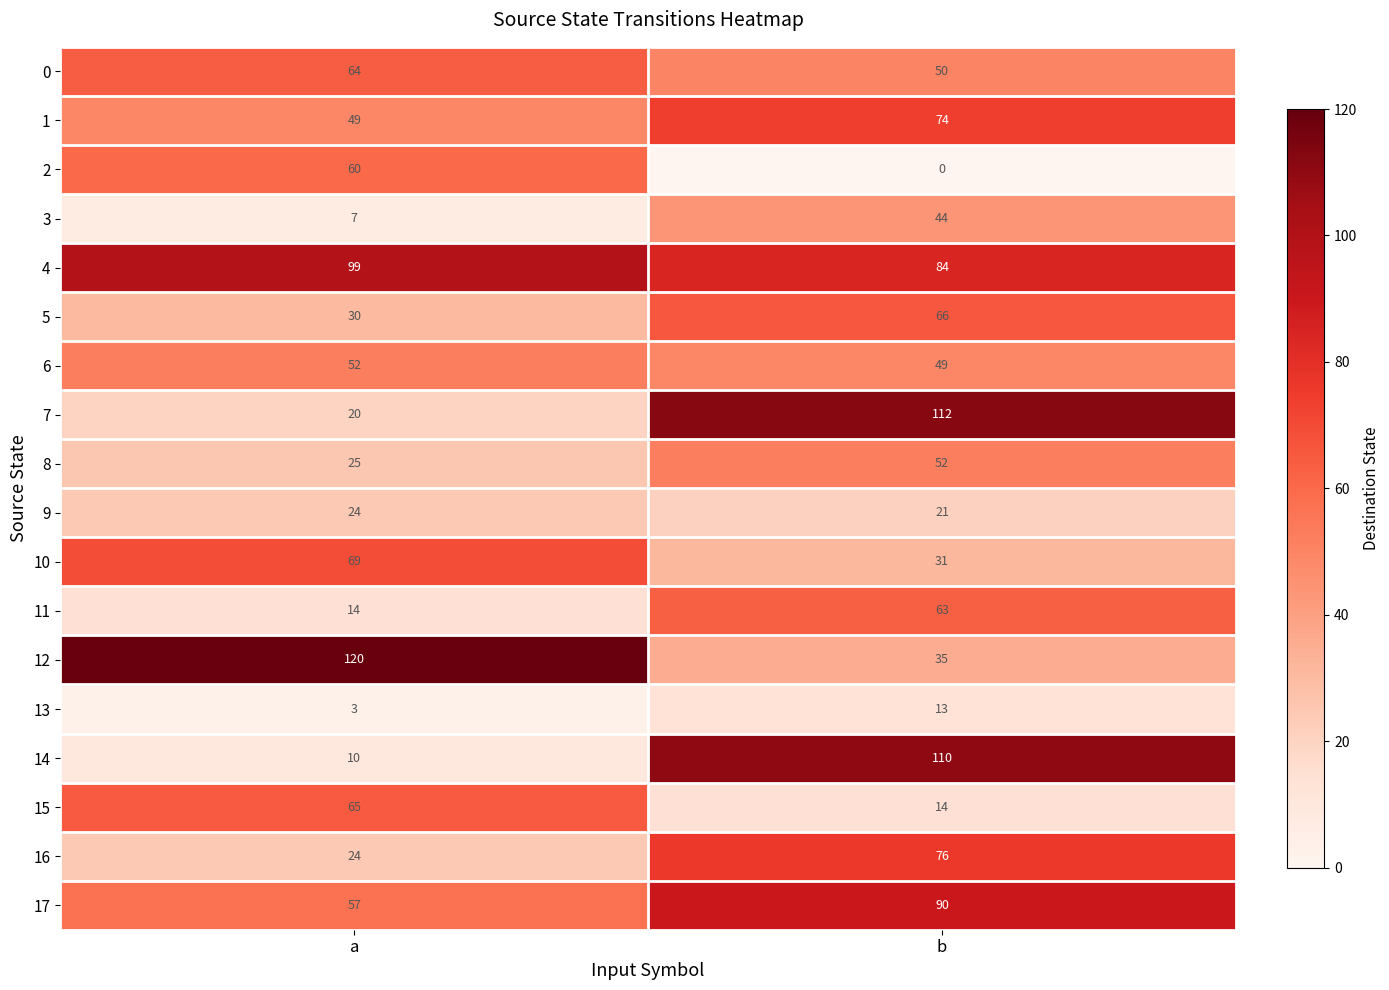

Rank the series at b from highest to lowest value.

7, 14, 17, 4, 16, 1, 5, 11, 8, 0, 6, 3, 12, 10, 9, 15, 13, 2